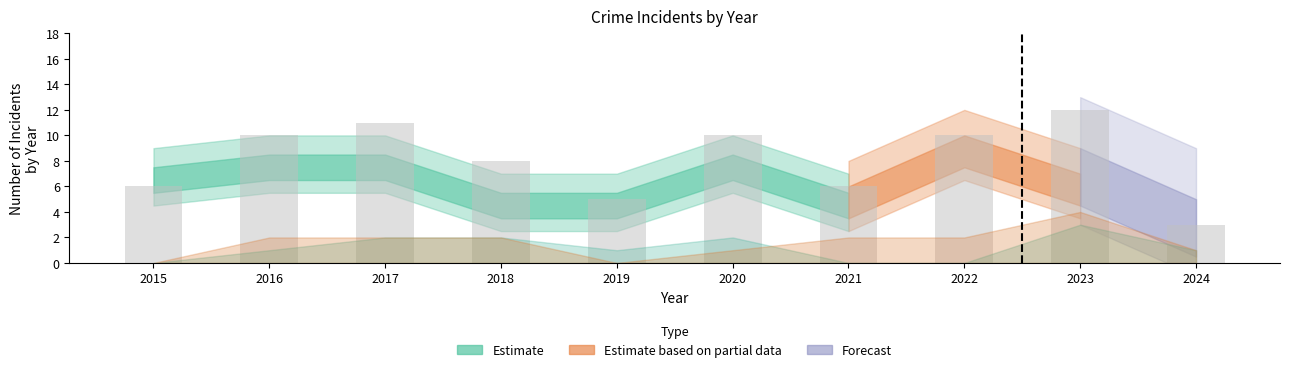

How many data points are less than 10?

5